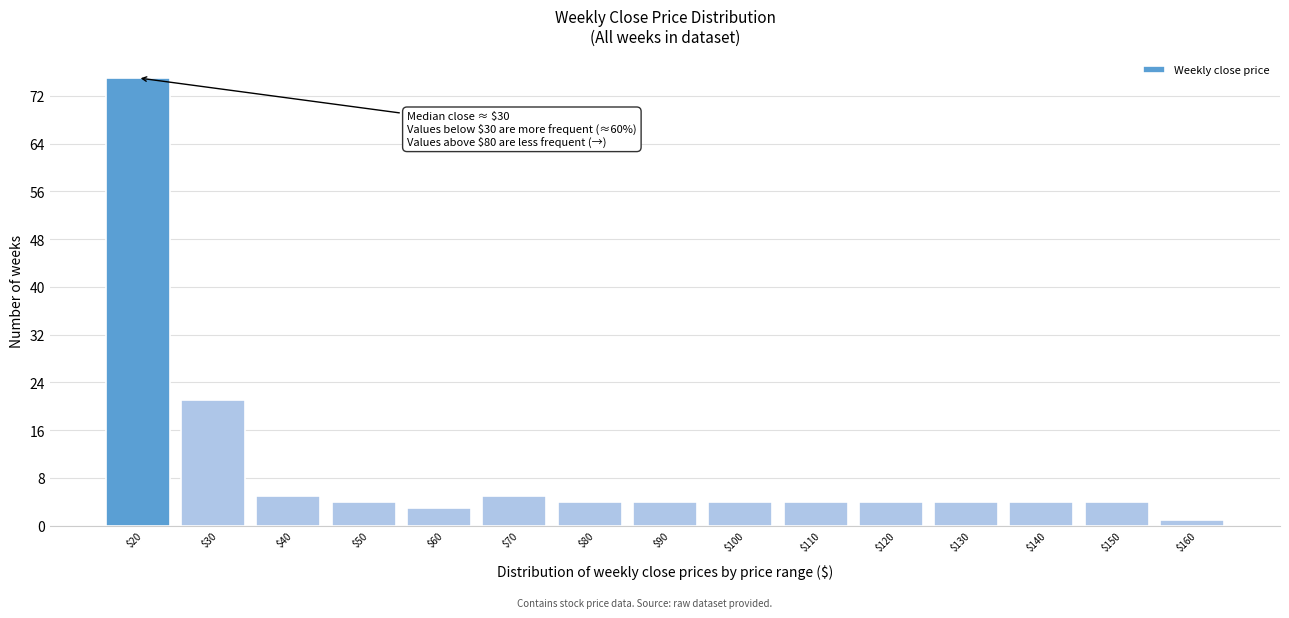

Reading right to left, extract all data points from this chart.

1	4	4	4	4	4	4	4	4	5	3	4	5	21	75